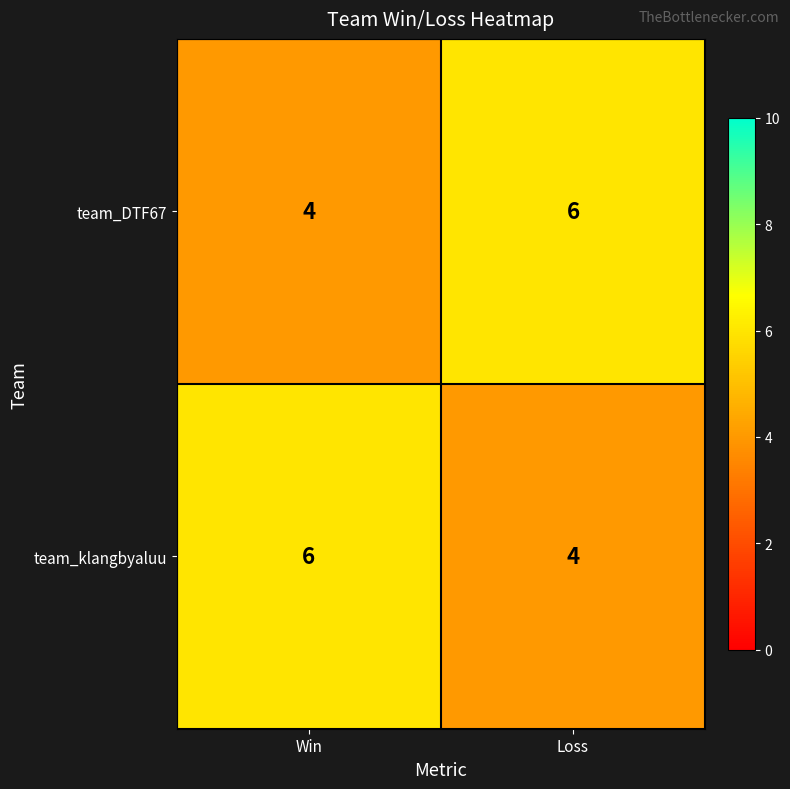

True or false: team_klangbyaluu has a value of 6 at Win.

True